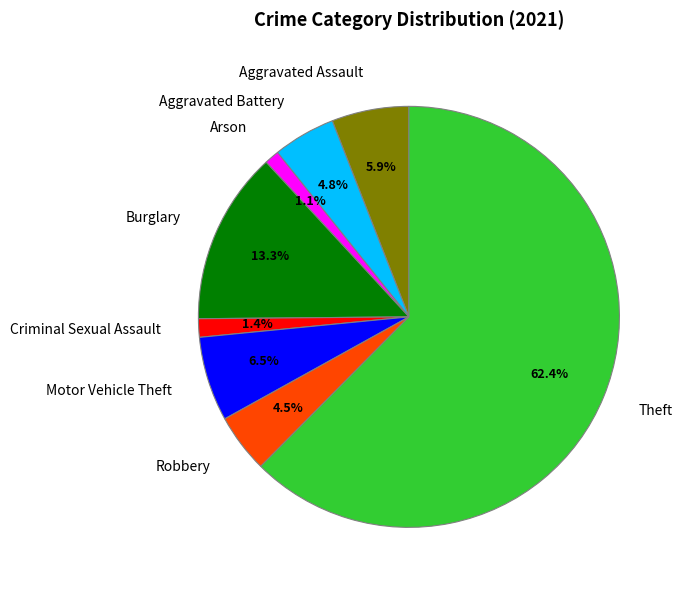

What is the majority slice?

Theft